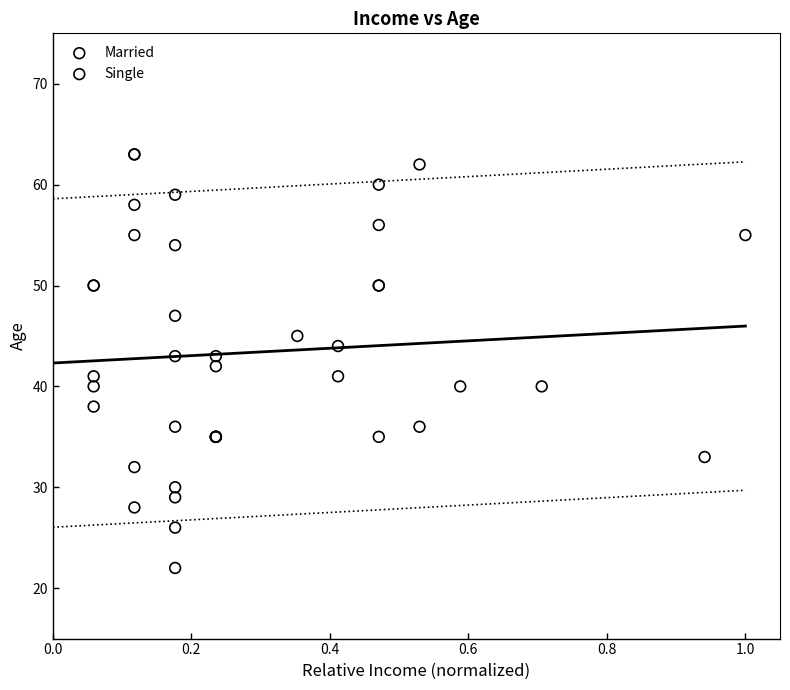

Which series reaches the minimum Y coordinate?

Married